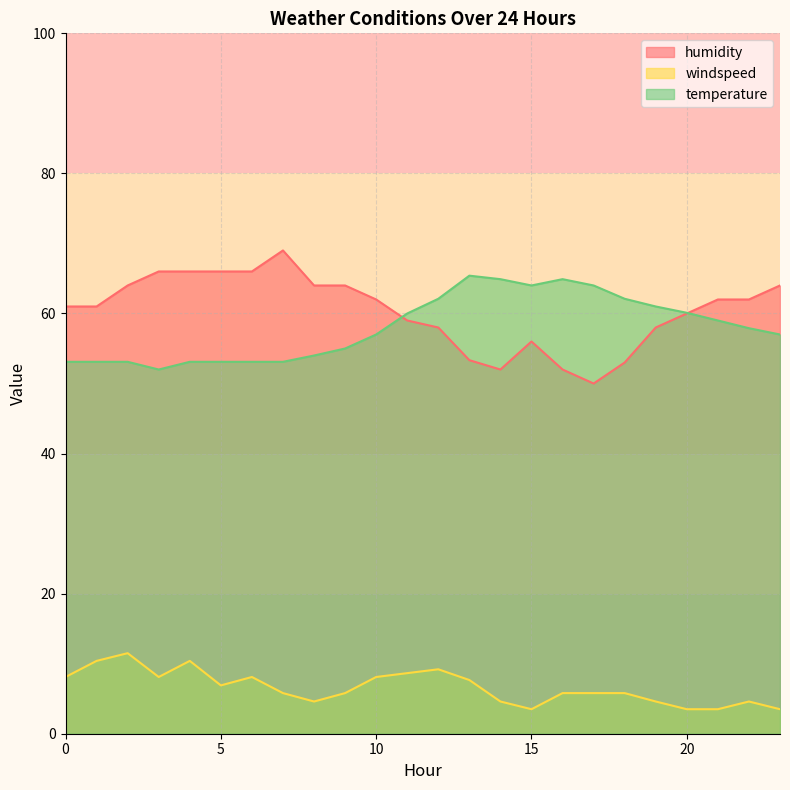

At which category does the chart reach its minimum across all series?

15